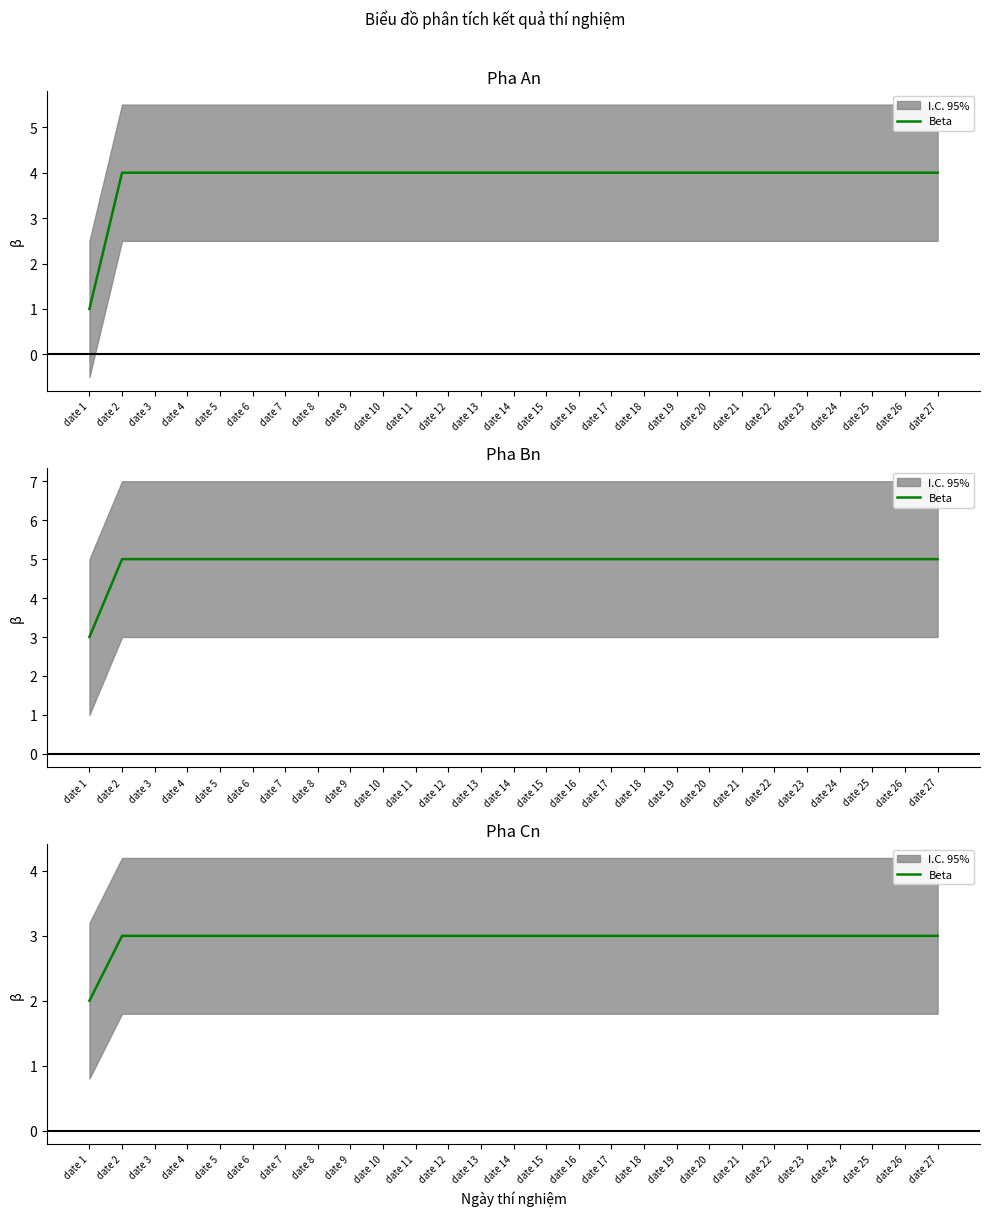

What is the difference between the maximum and minimum values?

1